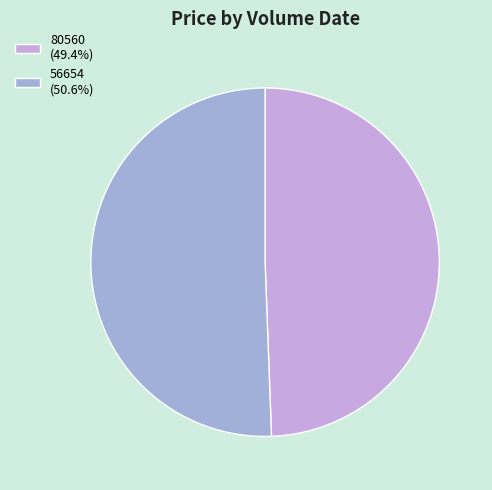

What is the ratio of the value at 56654 (50.6%) to the value at 80560 (49.4%)?

1.0